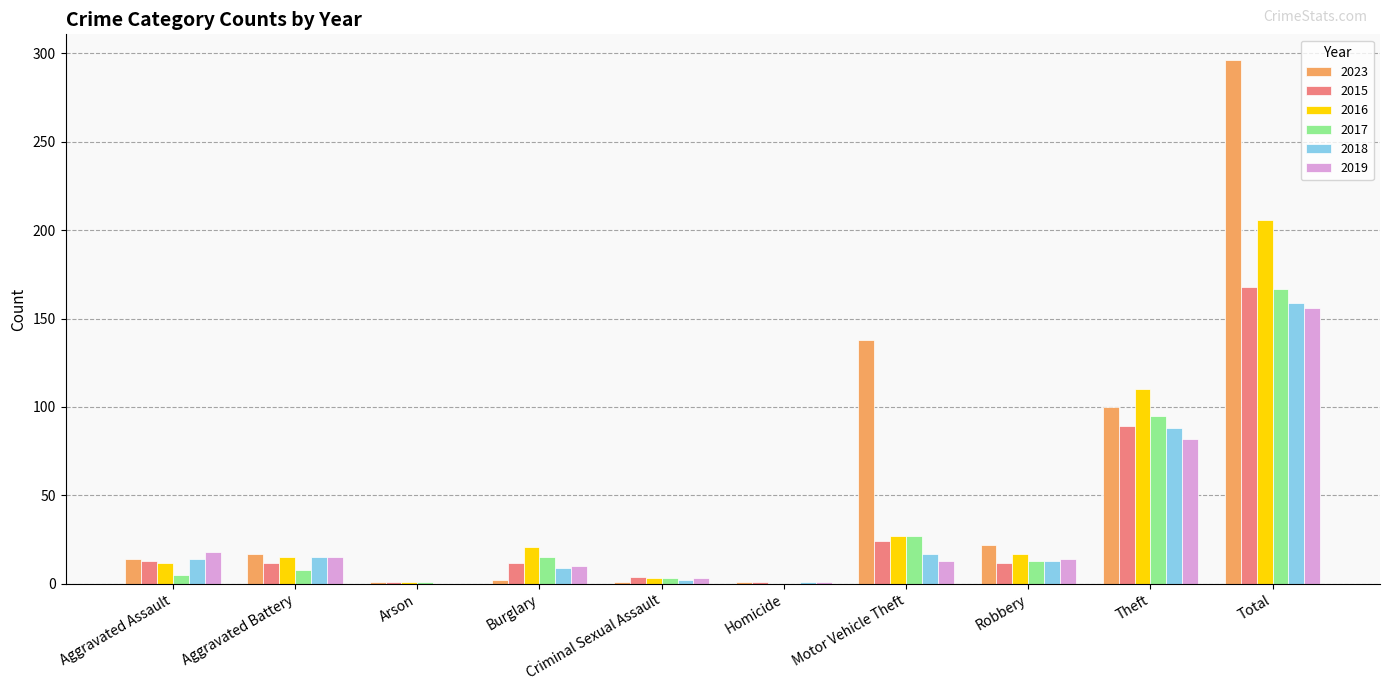

Are the bars horizontal?

No